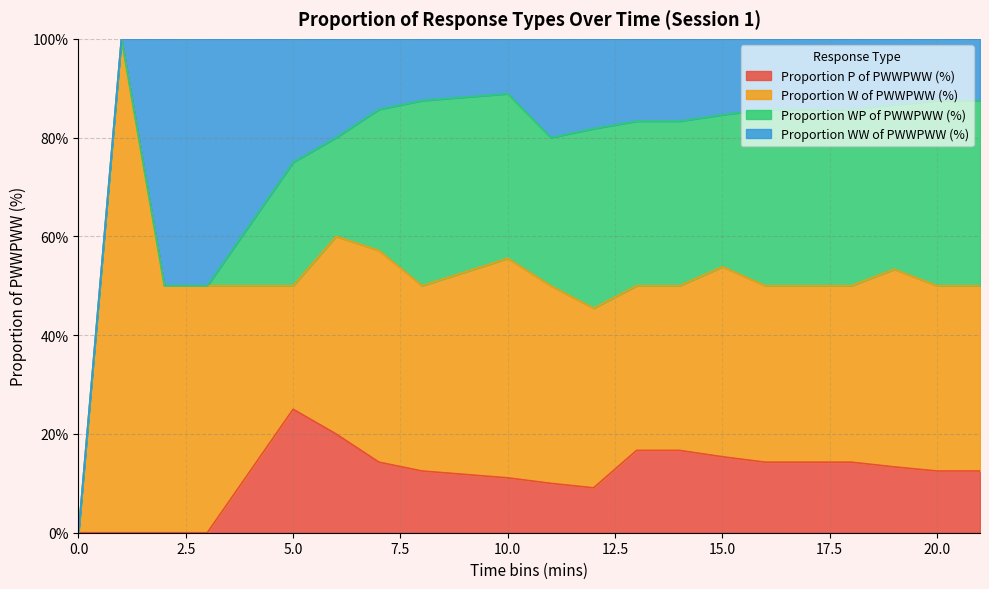

What value does the Proportion P of PWWPWW (%) series have at 17?

14.3